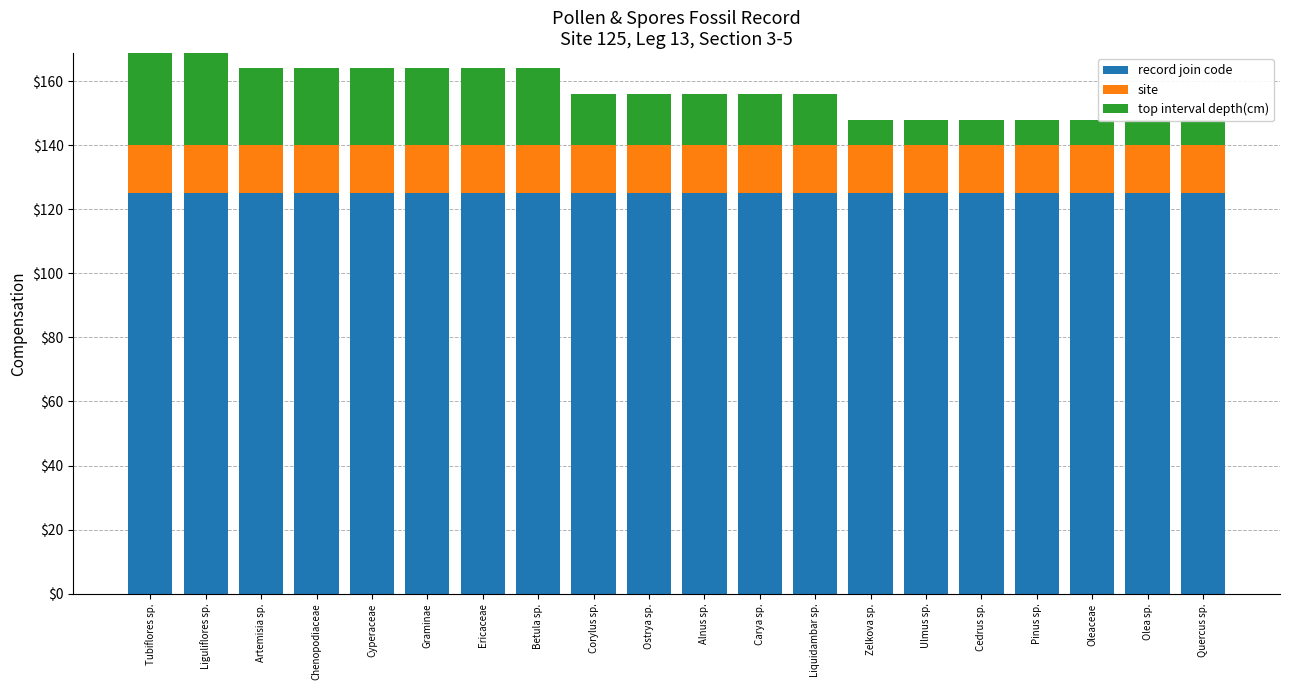

Reading left to right, transcribe all the data shown in this chart.

record join code: Tubiflores sp.=125	Liguliflores sp.=125	Artemisia sp.=125	Chenopodiaceae=125	Cyperaceae=125	Graminae=125	Ericaceae=125	Betula sp.=125	Corylus sp.=125	Ostrya sp.=125	Alnus sp.=125	Carya sp.=125	Liquidambar sp.=125	Zelkova sp.=125	Ulmus sp.=125	Cedrus sp.=125	Pinus sp.=125	Oleaceae=125	Olea sp.=125	Quercus sp.=125
site: Tubiflores sp.=15	Liguliflores sp.=15	Artemisia sp.=15	Chenopodiaceae=15	Cyperaceae=15	Graminae=15	Ericaceae=15	Betula sp.=15	Corylus sp.=15	Ostrya sp.=15	Alnus sp.=15	Carya sp.=15	Liquidambar sp.=15	Zelkova sp.=15	Ulmus sp.=15	Cedrus sp.=15	Pinus sp.=15	Oleaceae=15	Olea sp.=15	Quercus sp.=15
top interval depth(cm): Tubiflores sp.=32	Liguliflores sp.=32	Artemisia sp.=24	Chenopodiaceae=24	Cyperaceae=24	Graminae=24	Ericaceae=24	Betula sp.=24	Corylus sp.=16	Ostrya sp.=16	Alnus sp.=16	Carya sp.=16	Liquidambar sp.=16	Zelkova sp.=8	Ulmus sp.=8	Cedrus sp.=8	Pinus sp.=8	Oleaceae=8	Olea sp.=8	Quercus sp.=8